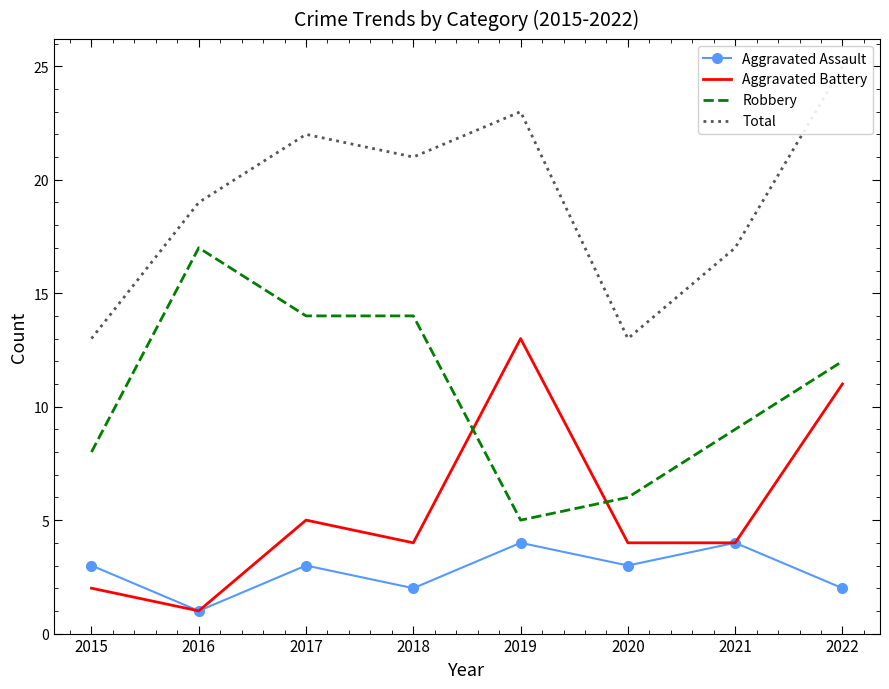

What is the sum of all Robbery values?

85